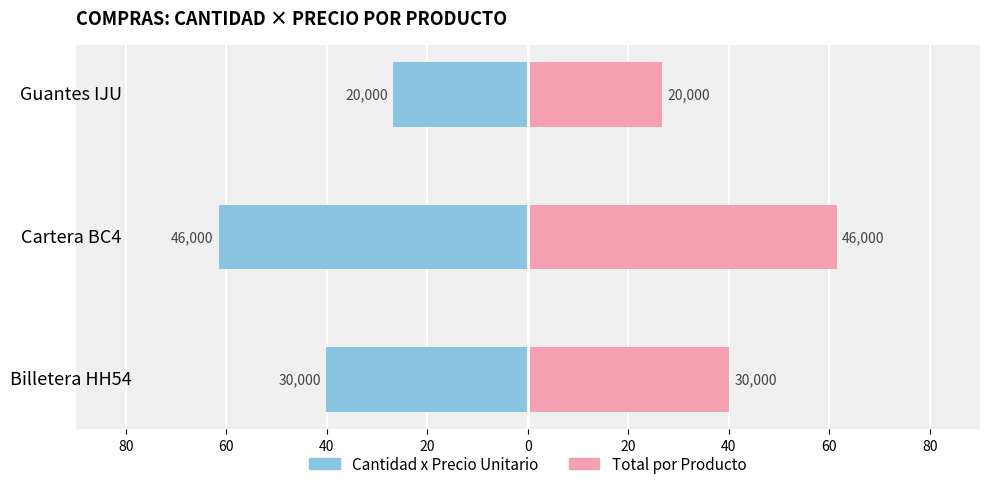

Reading left to right, list all the values displayed in this chart.

Cantidad x Precio: -40.1	-61.5	-26.8
Total por Producto: 40.1	61.5	26.8